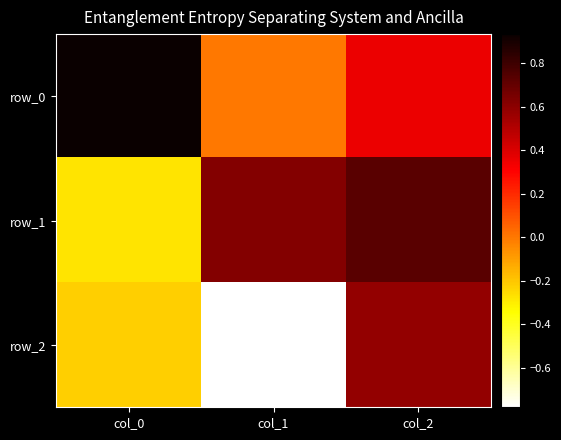

How many categories are shown in the chart?

3